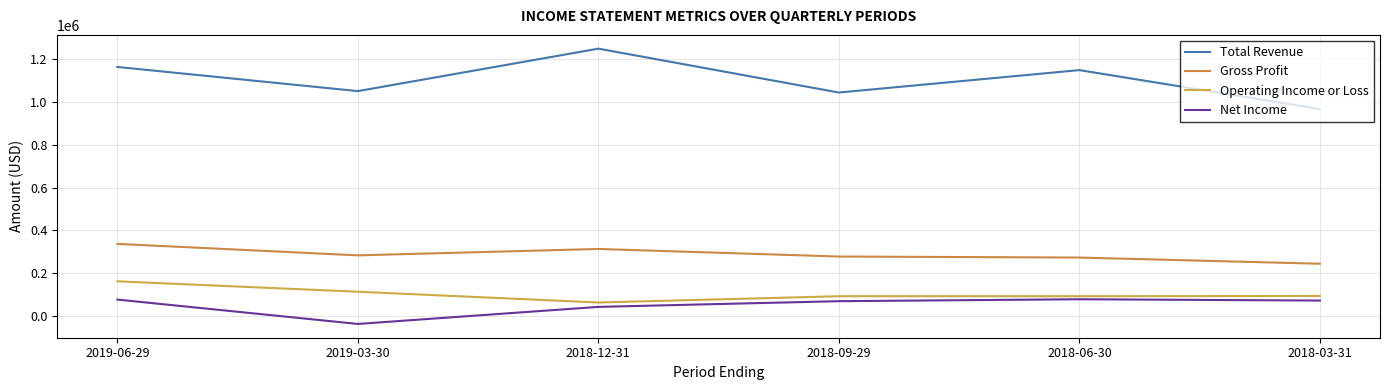

At how many categories does at least one series exceed 144708?

6